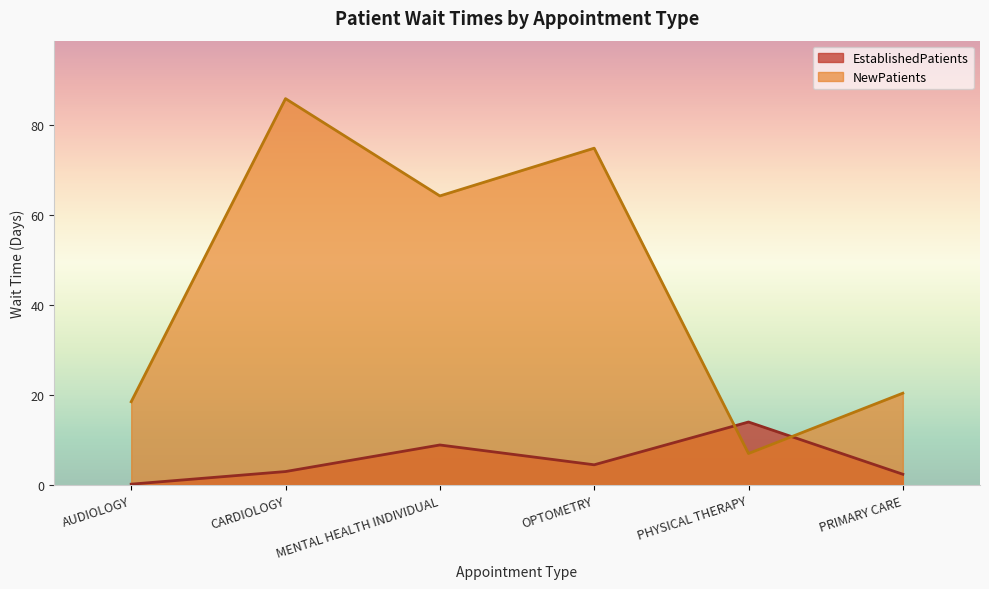

Which series changed the most between CARDIOLOGY and PRIMARY CARE?

NewPatients